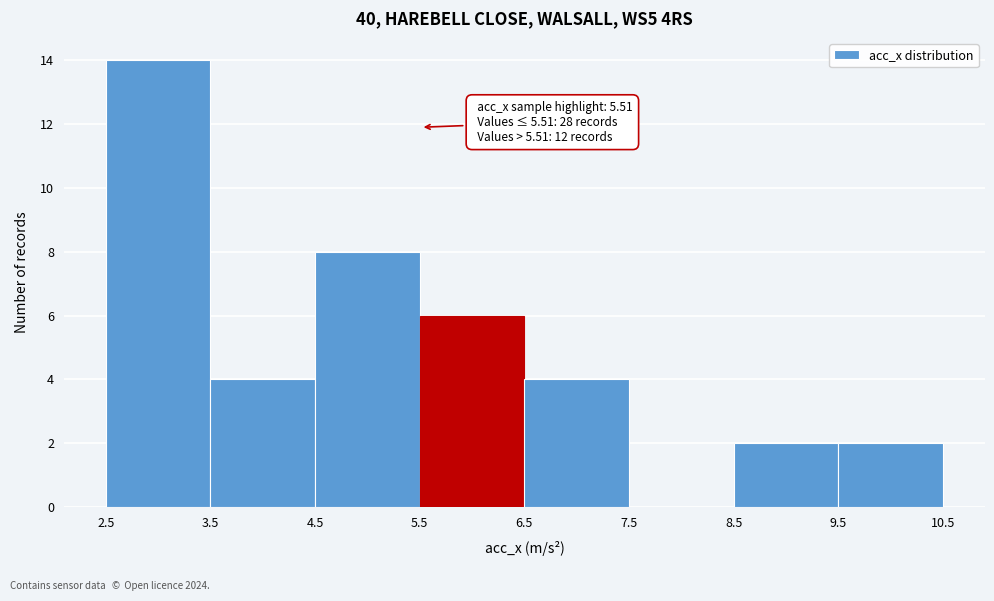

Which range on the x-axis has the tallest bar?

2.5 to 3.5